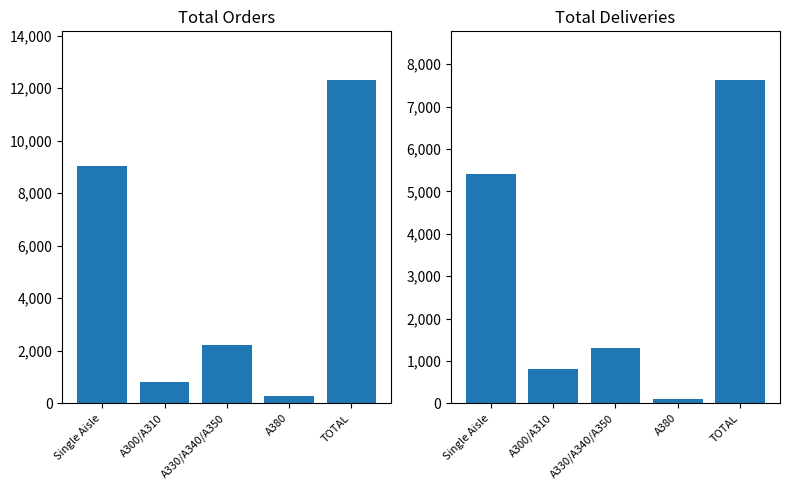

Rank the series at A330/A340/A350 from lowest to highest value.

Deliveries, Orders